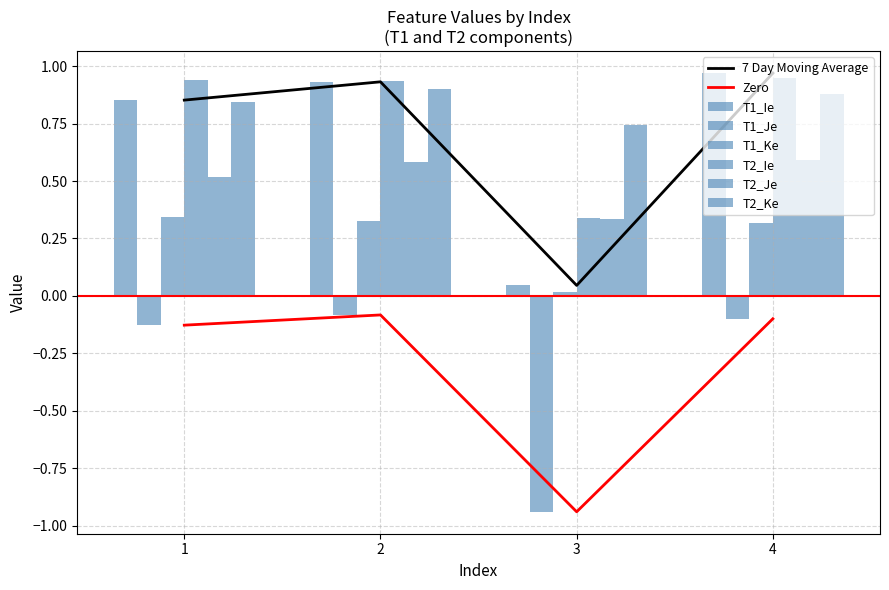

What is the value of the T2_Ke bar at the 3rd from the left?

0.7